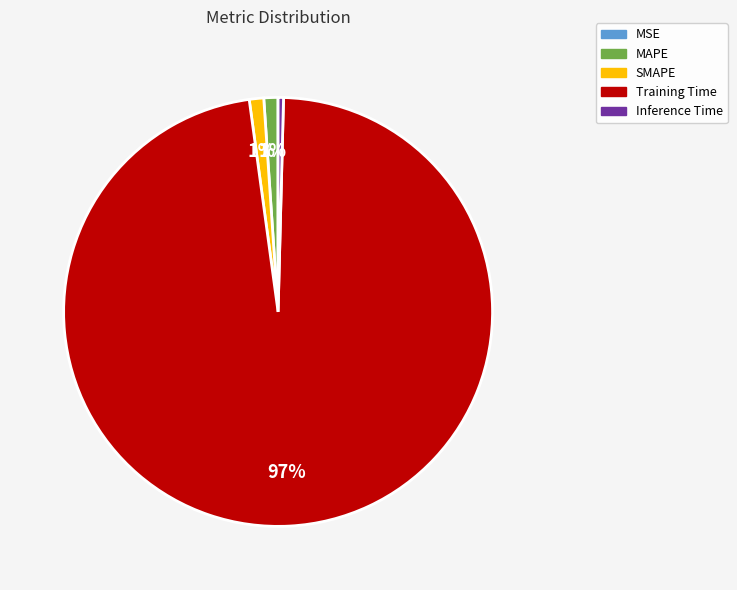

Do Inference Time and Training Time together represent more than half of the pie?

Yes